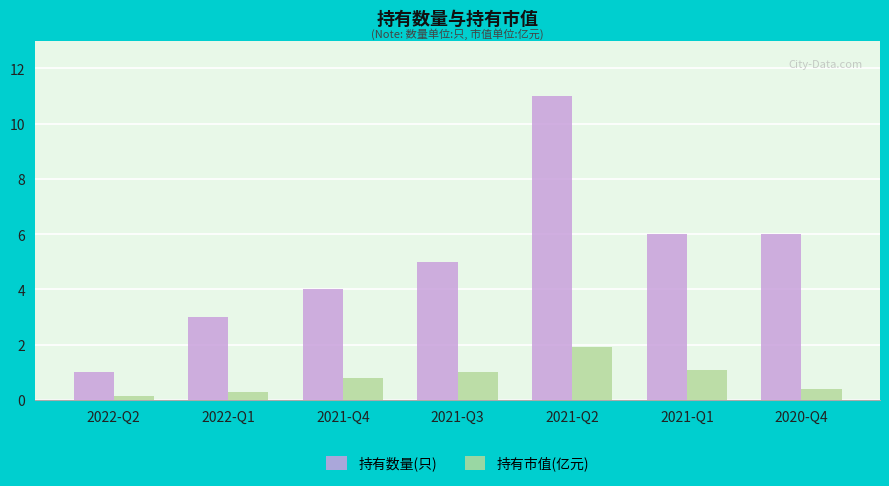

What is the difference between the maximum and minimum values in the 持有市值(亿元) series?

1.8